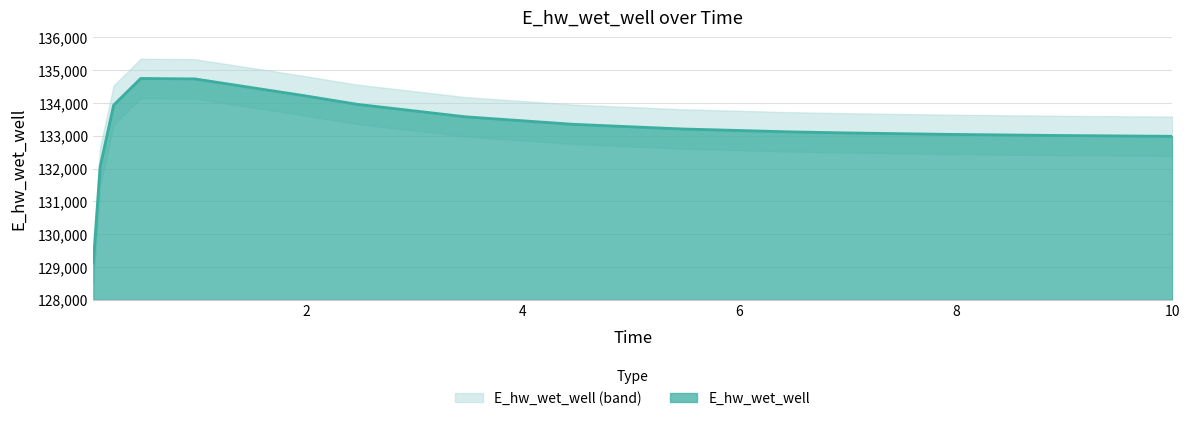

Reading left to right, extract all data points from this chart.

0.03125=129115.1	0.09375=132054.5	0.21875=133935.5	0.46875=134748.3	0.96875=134734.8	1.96875=134228.6	2.46875=133959.6	3.46875=133579.4	4.46875=133349.2	5.46875=133208.6	6.46875=133119.4	6.96875=133088.5	7.96875=133041.7	8.96875=133008.6	9.96875=132985.1	10.0=132984.5